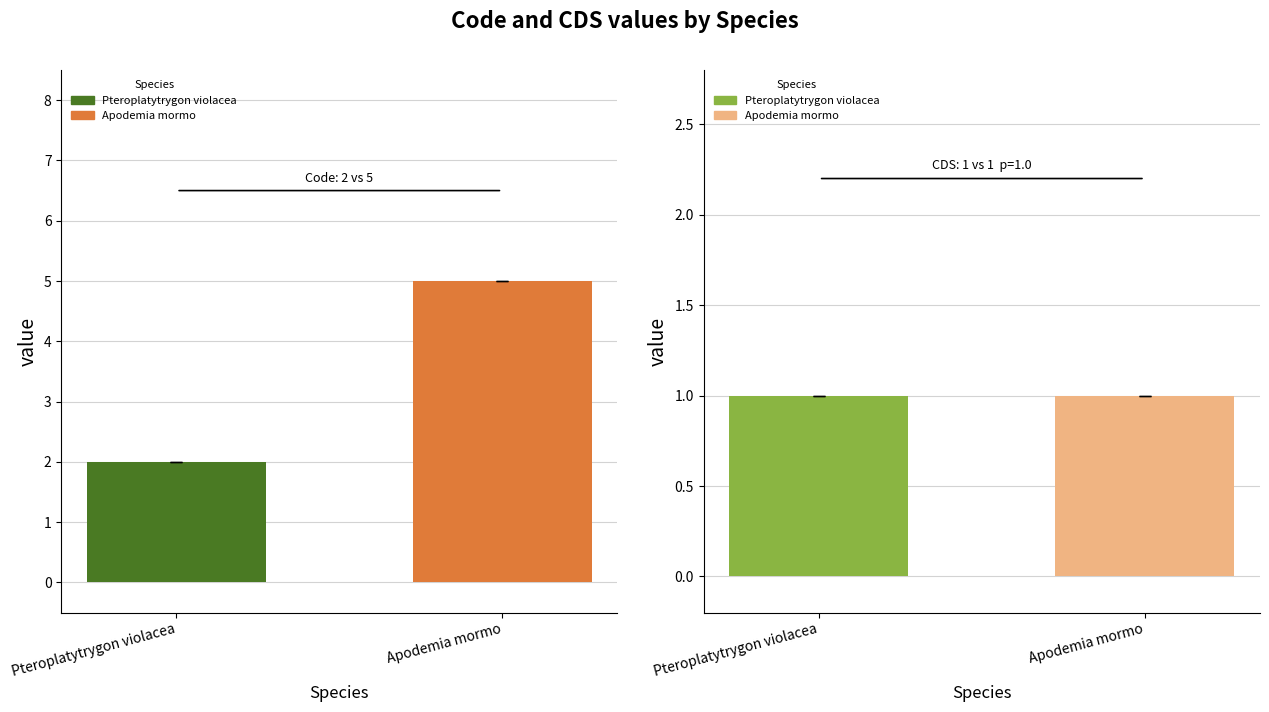

Which series has the largest total across all categories?

Code